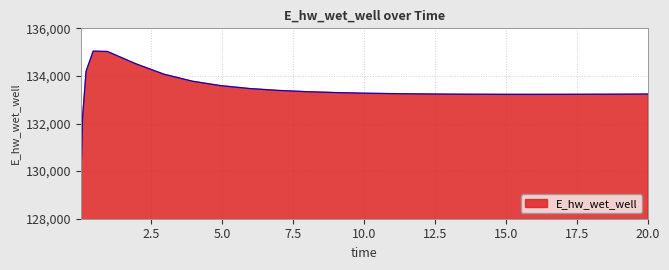

What is the smallest value displayed?

129223.9